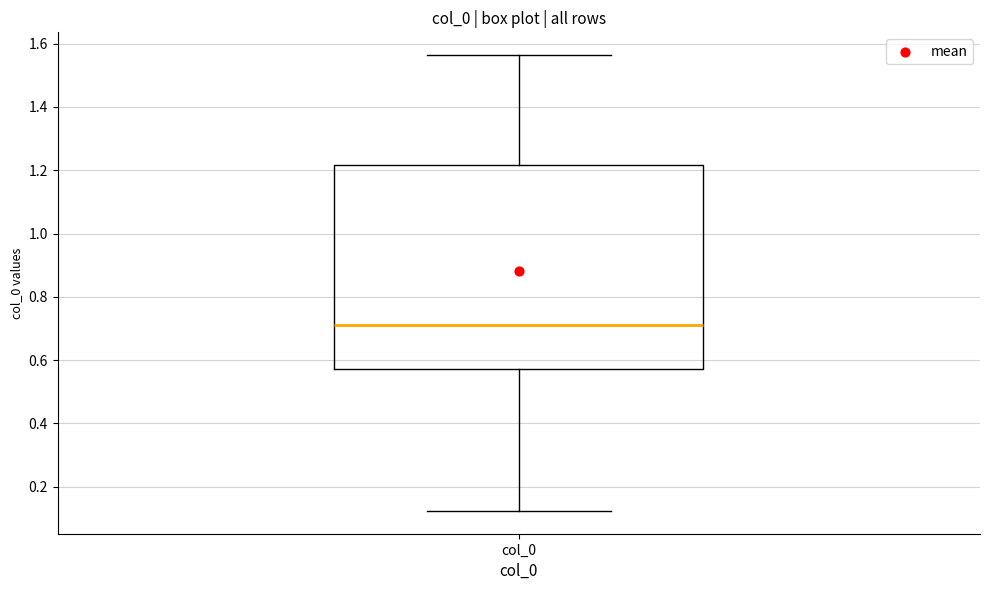

Transcribe this box plot: give where the median line is, the range the box spans, and where the two whiskers end, as read against the y-axis. The values are not printed on the chart, so give them approximately, as read against the axis.

median 0.70, box 0.58 to 1.22, whiskers 0.12 to 1.56